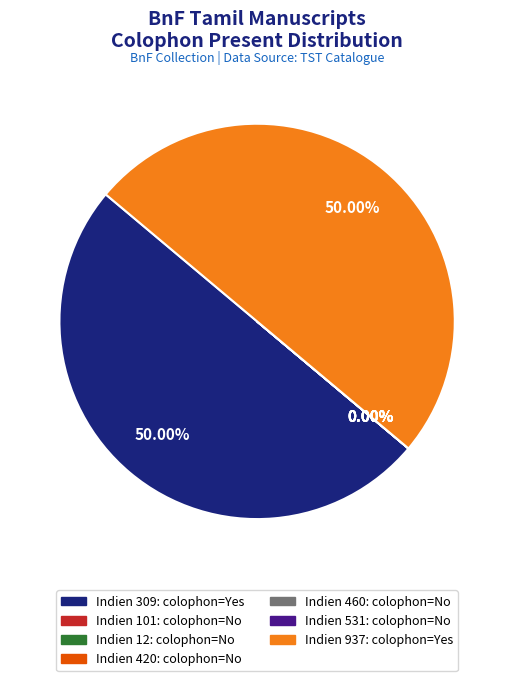

Does Indien 101 account for over 50% of the chart?

No